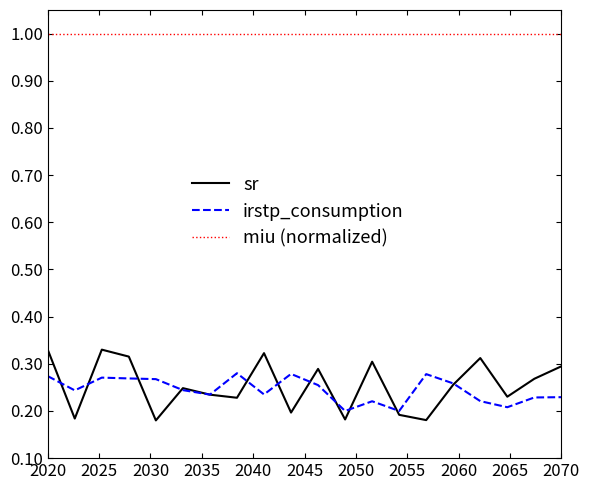

Which series has the largest total across all categories?

miu (normalized)